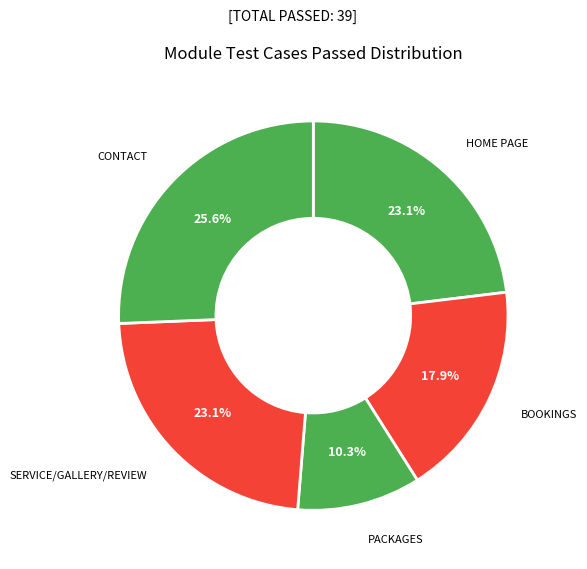

What portion of the pie excludes HOME PAGE?

76.9%